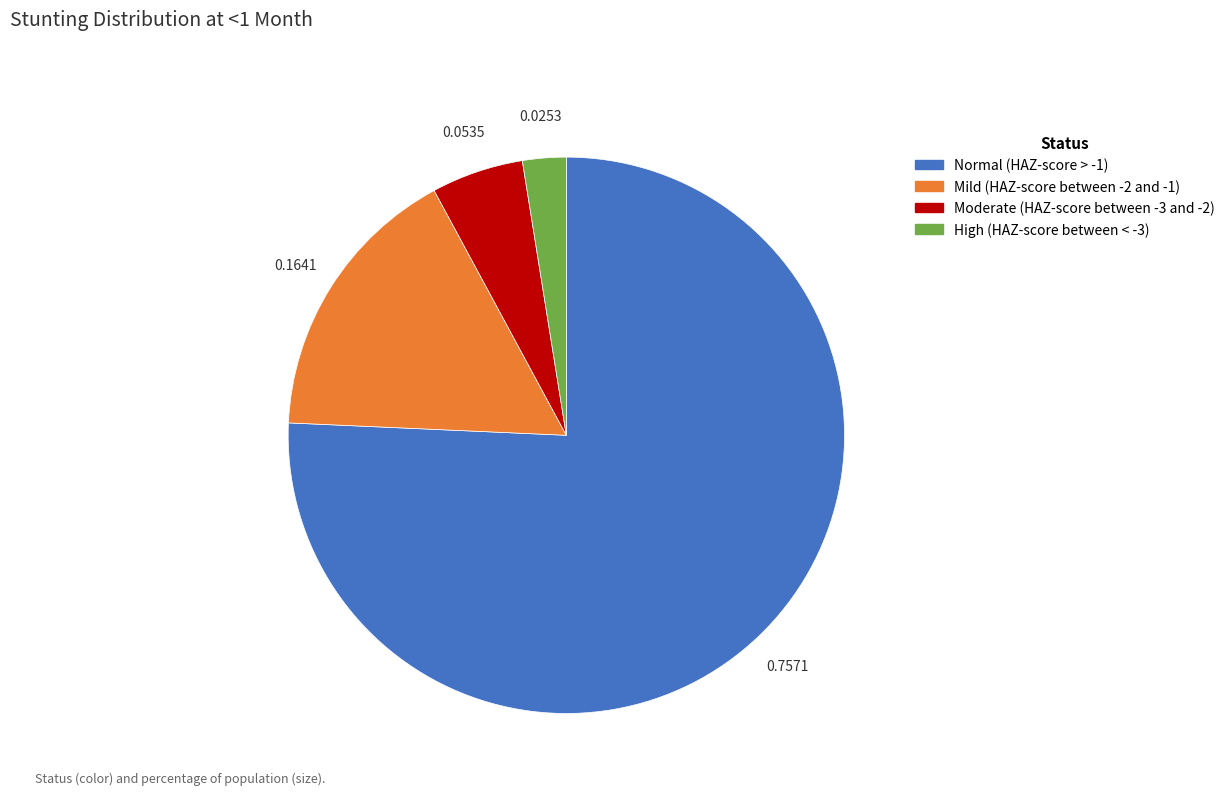

Which has a higher value, High (HAZ-score between < -3) or Normal (HAZ-score > -1)?

Normal (HAZ-score > -1)